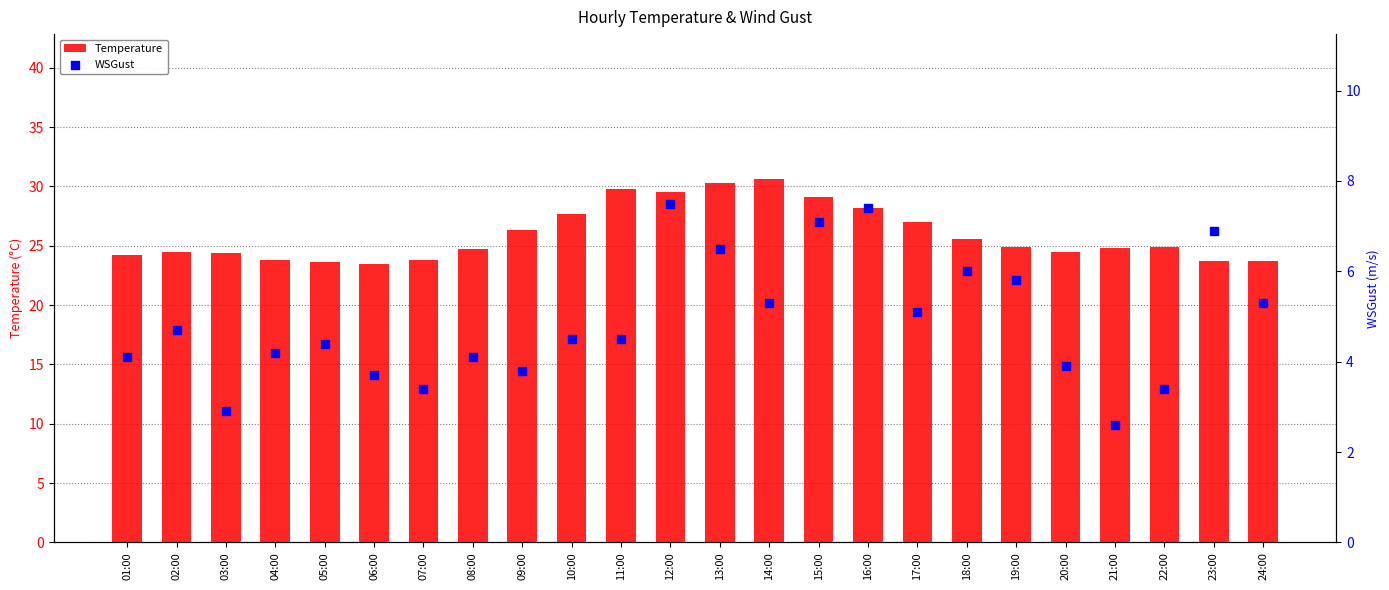

What are all the series names shown in the legend?

Temperature, WSGust